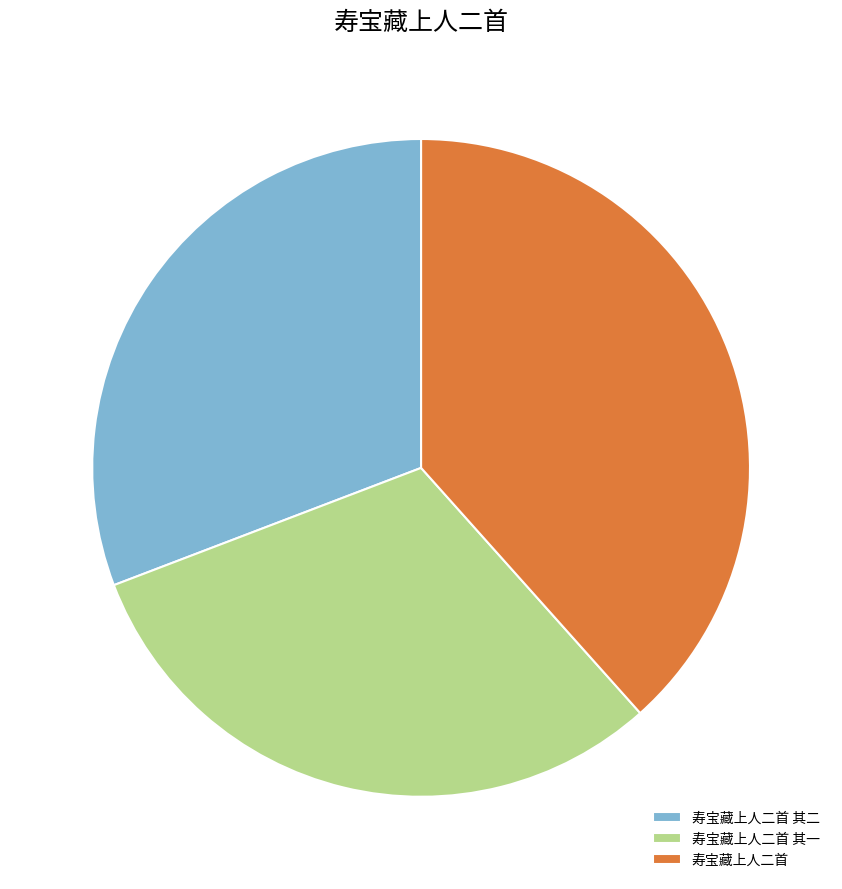

Is the sum of 寿宝藏上人二首 and 寿宝藏上人二首 其二 greater than half?

Yes